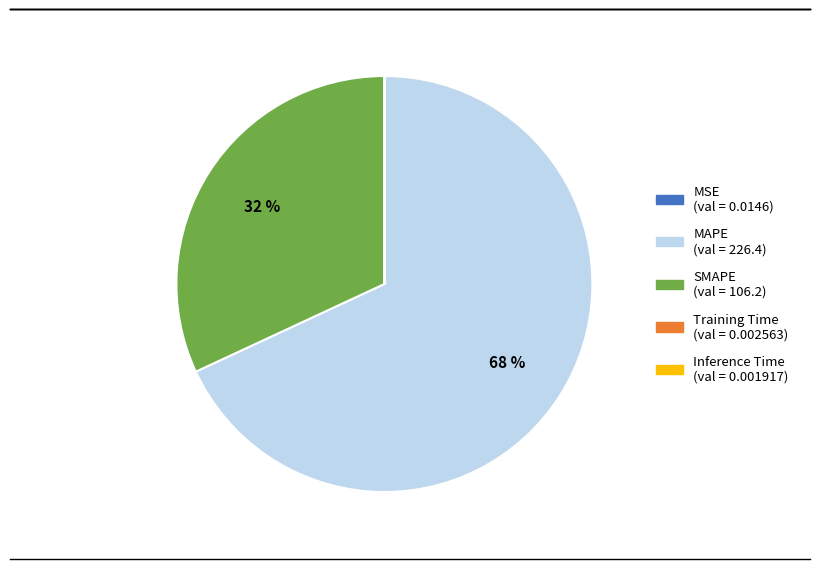

Which category accounts for the majority?

MAPE